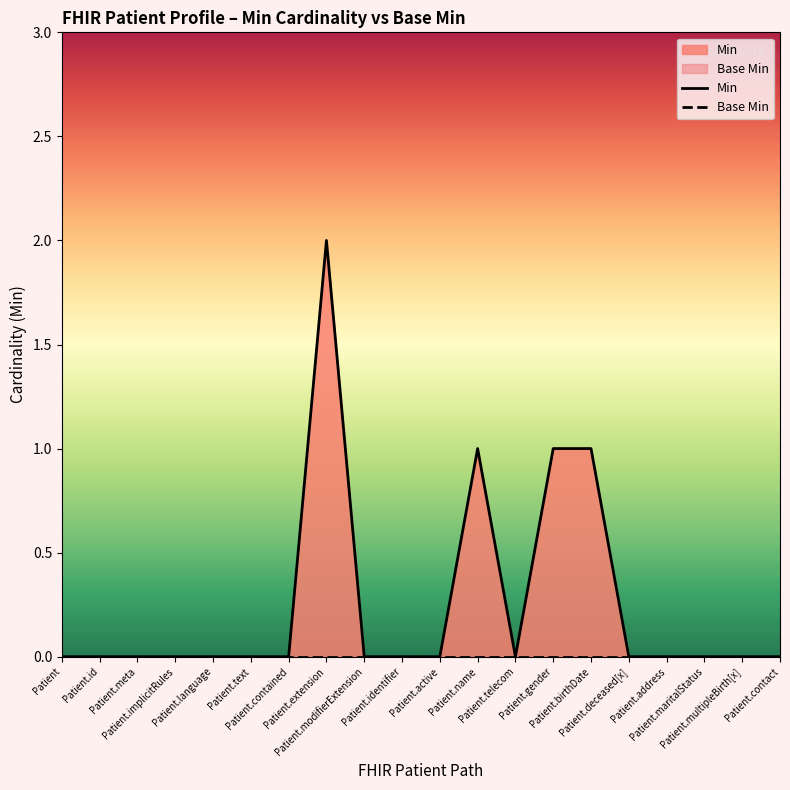

True or false: Min and Base Min intersect in this chart.

False